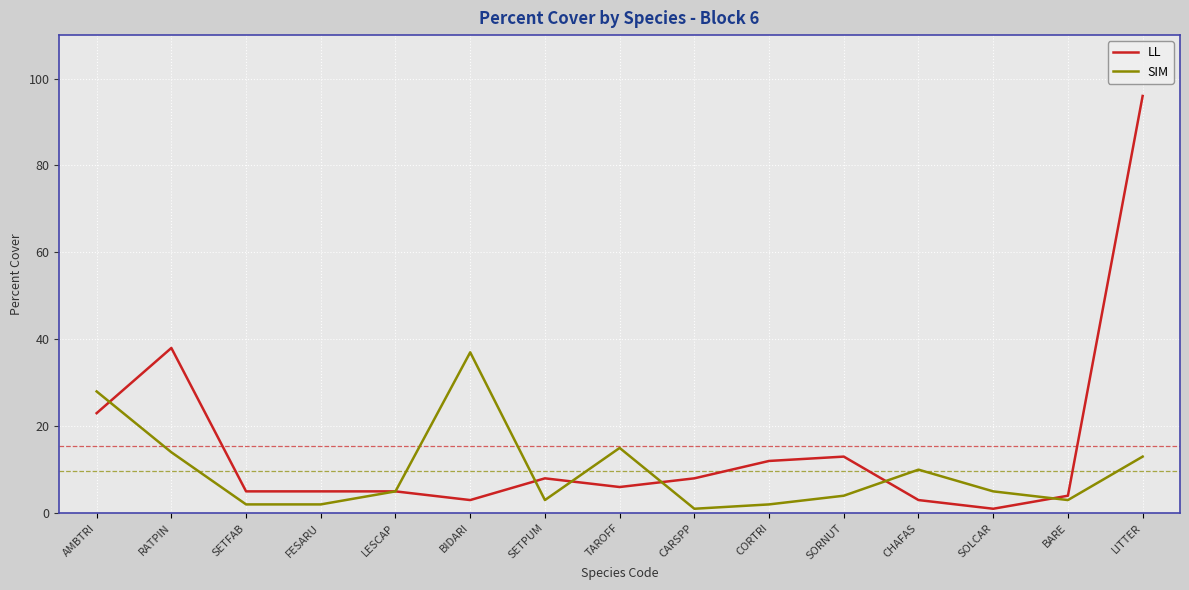

Which series changed the most between FESARU and LITTER?

LL